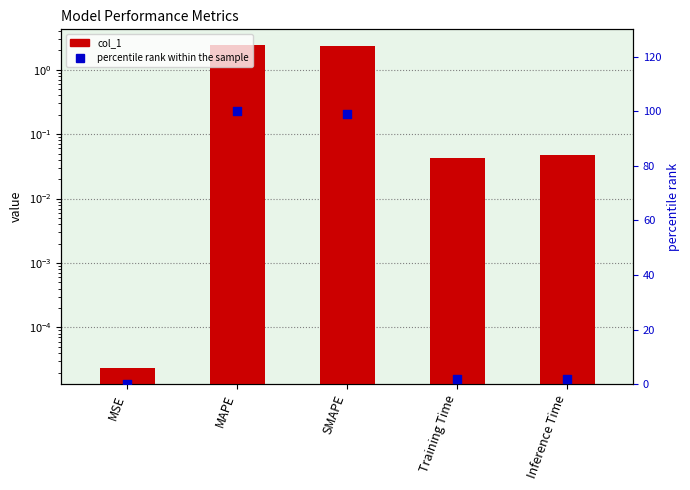

Which series contains the lowest Y value?

col_1